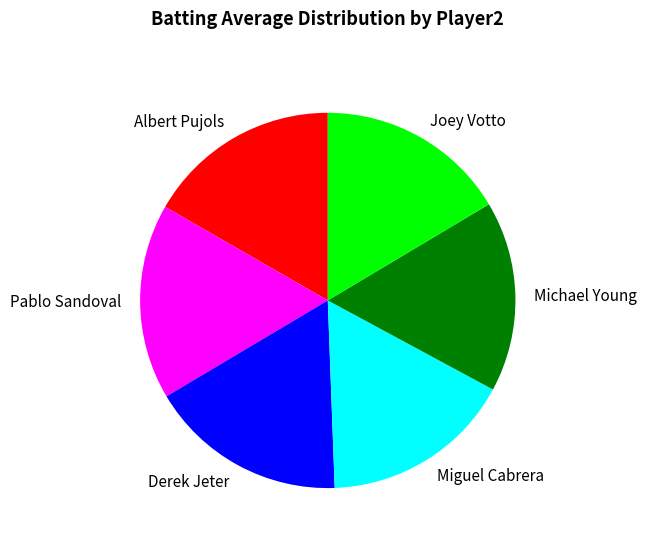

Combined, do Joey Votto and Pablo Sandoval account for over 50%?

No